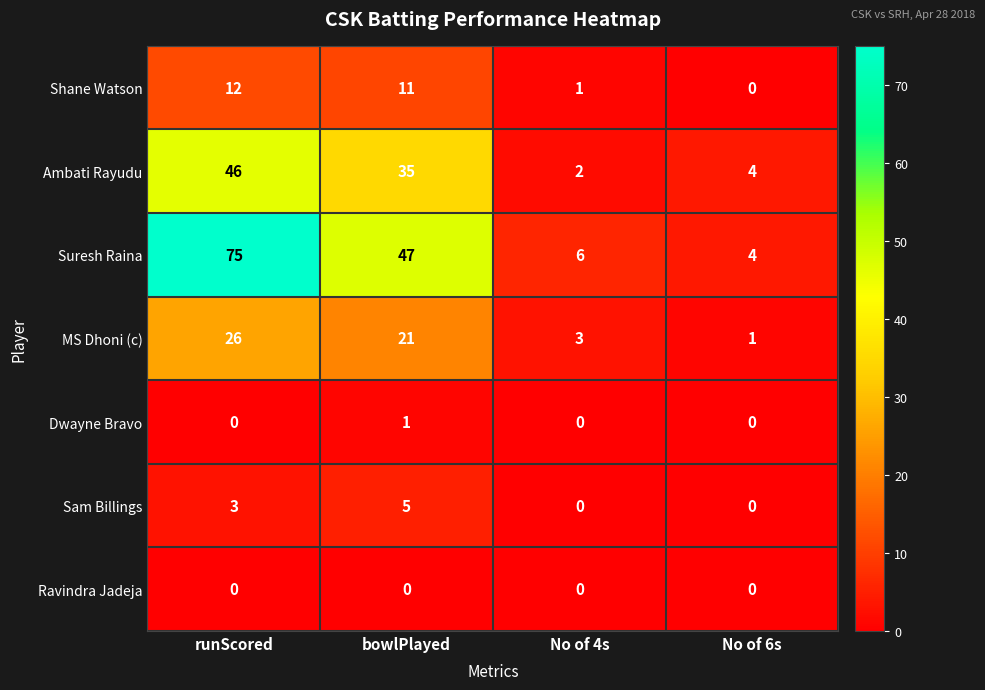

How many data points in MS Dhoni (c) are less than 21?

2